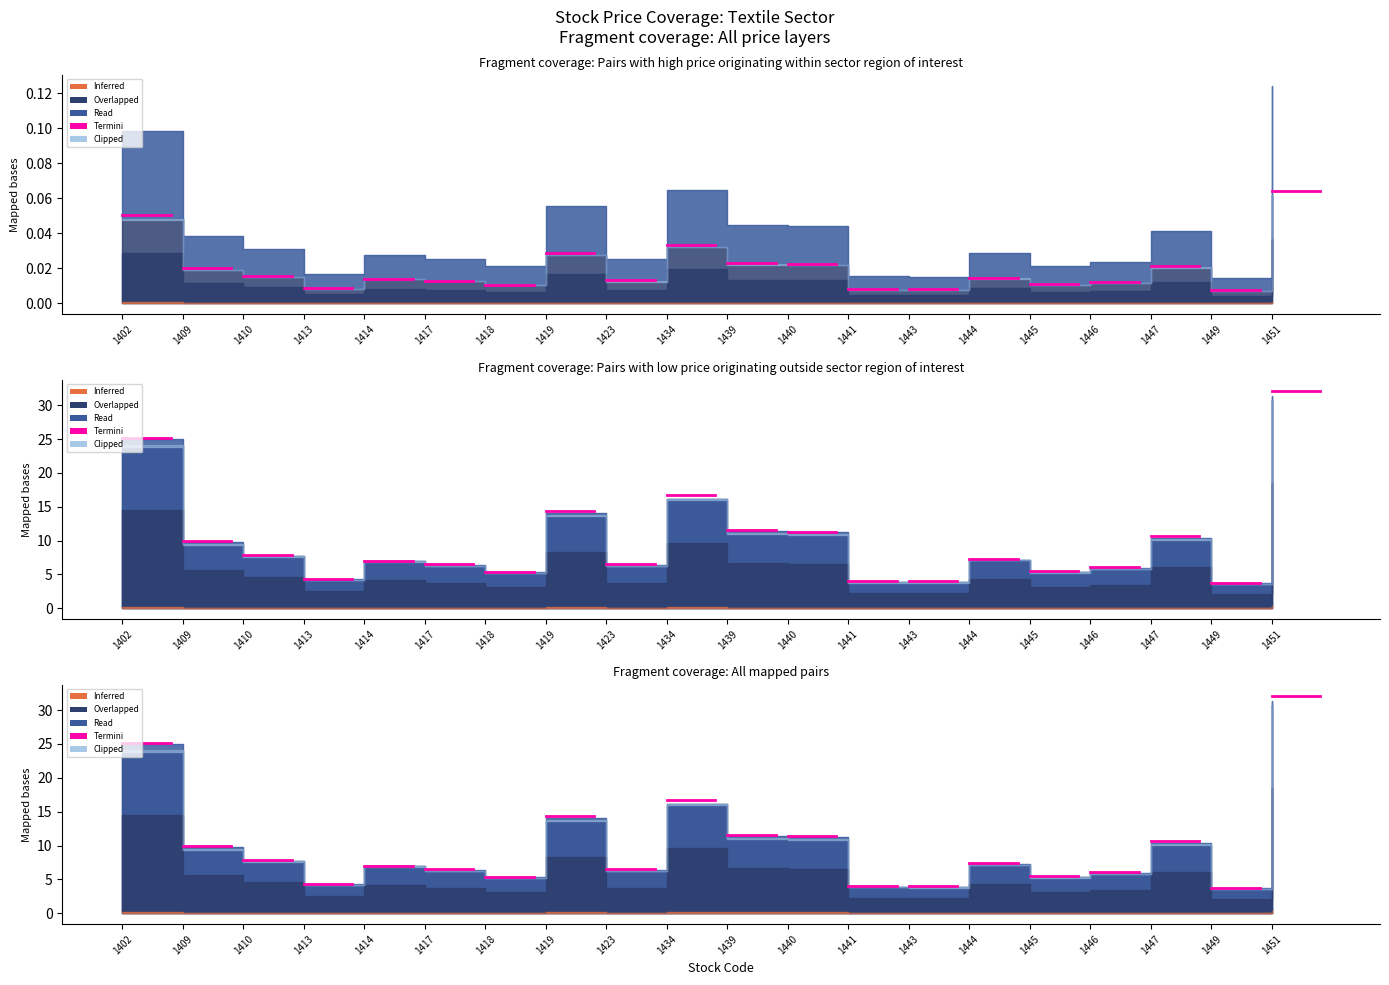

How many interior local peaks does the Termini series have?

5